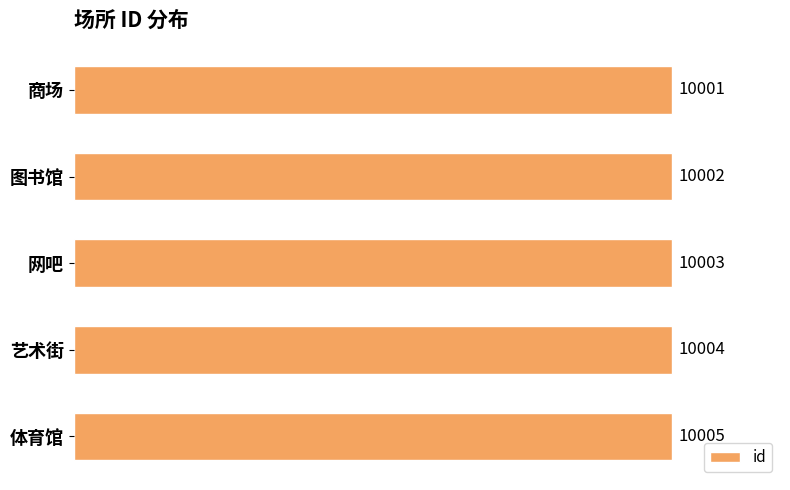

What is the difference between the maximum and second lowest values?

3